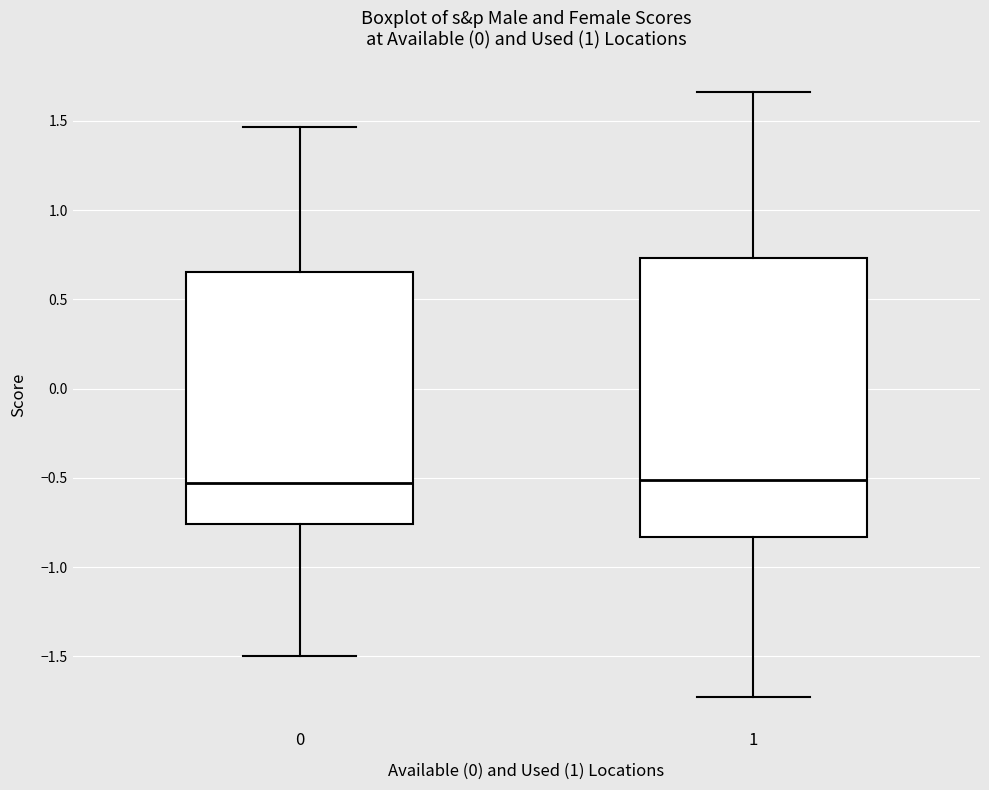

Where does the lower whisker of the box at x = 0 end on the y-axis? The values are not printed on the chart, so give them approximately, as read against the axis.

-1.50